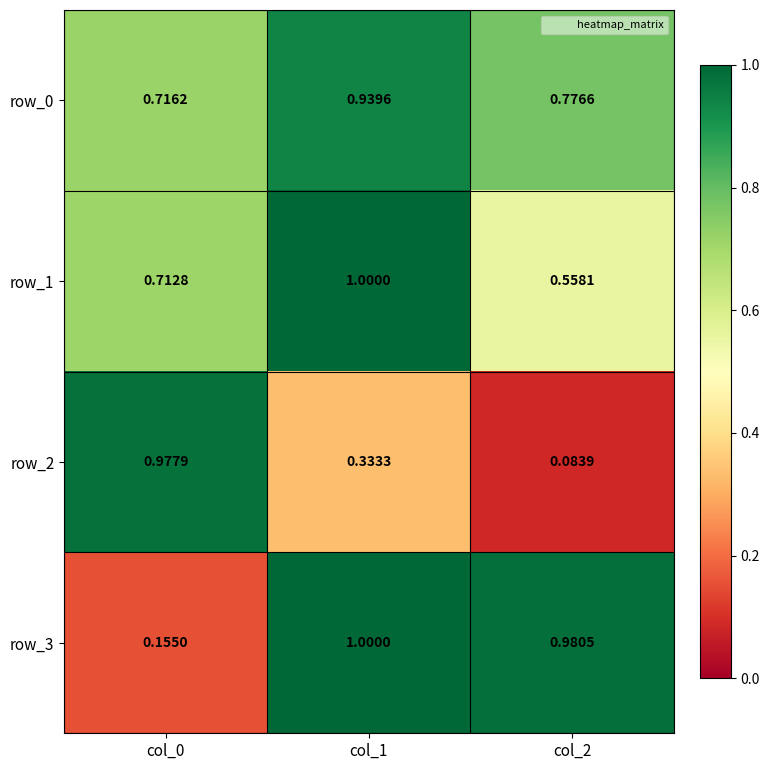

How many series are shown in this chart?

4